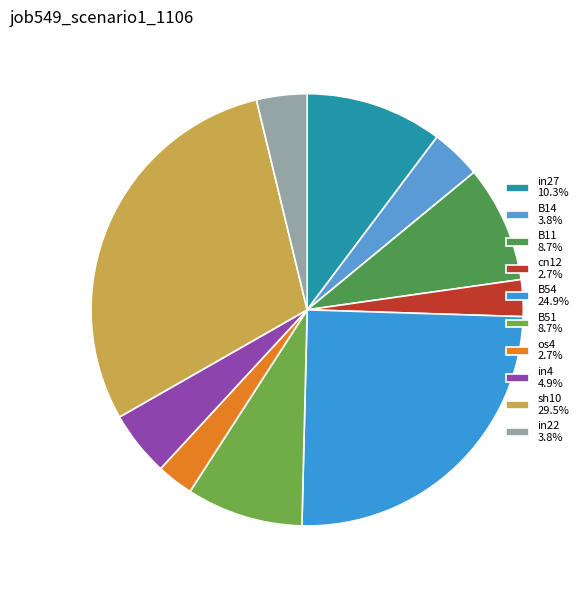

Is there a majority slice in this chart?

No